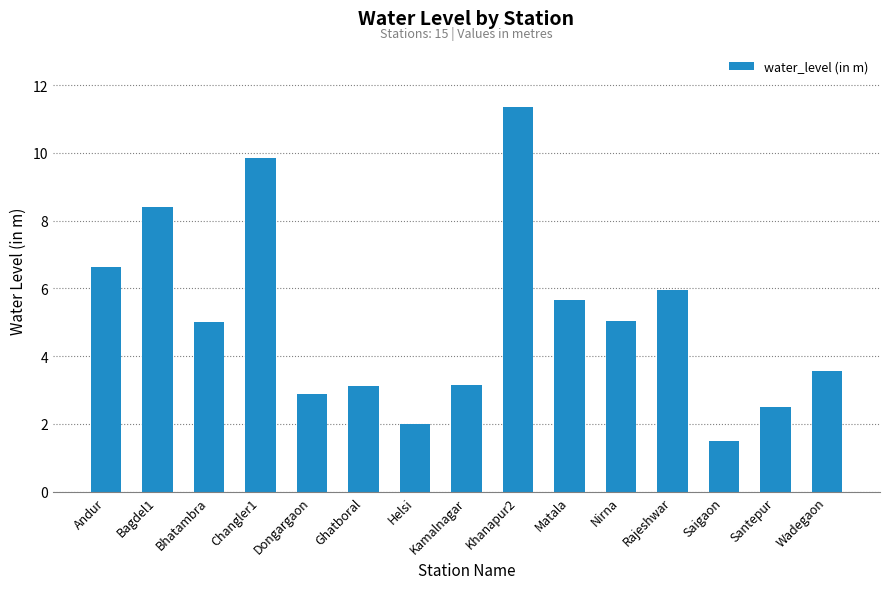

What is the difference between the values at Helsi and Ghatboral?

1.1